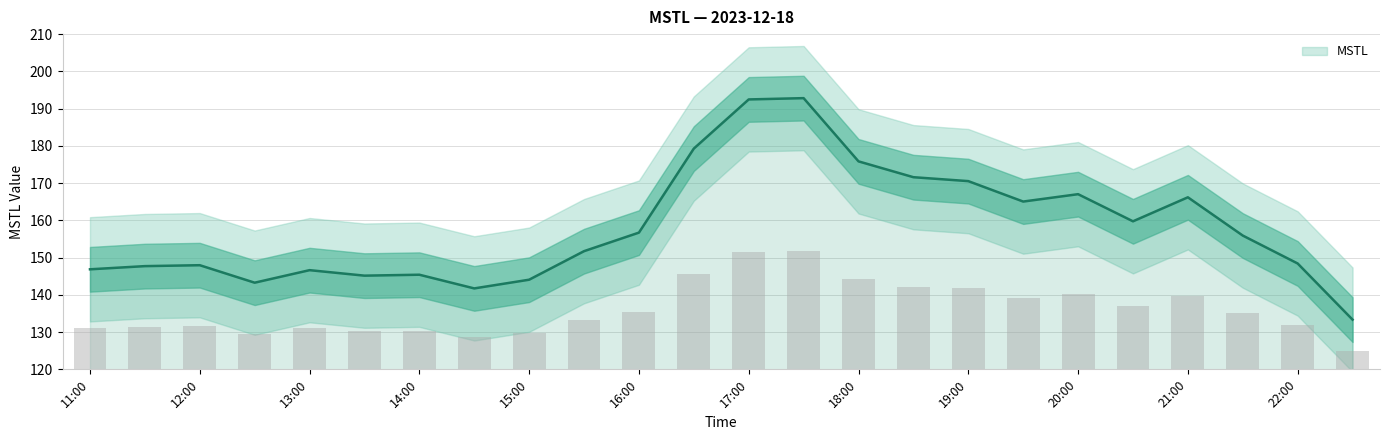

Reading left to right, transcribe all the data shown in this chart.

146.9	147.7	148.0	143.3	146.6	145.2	145.4	141.7	144.1	151.7	156.7	179.3	192.5	192.8	175.8	171.6	170.5	165.0	167.0	159.7	166.2	155.9	148.4	133.3